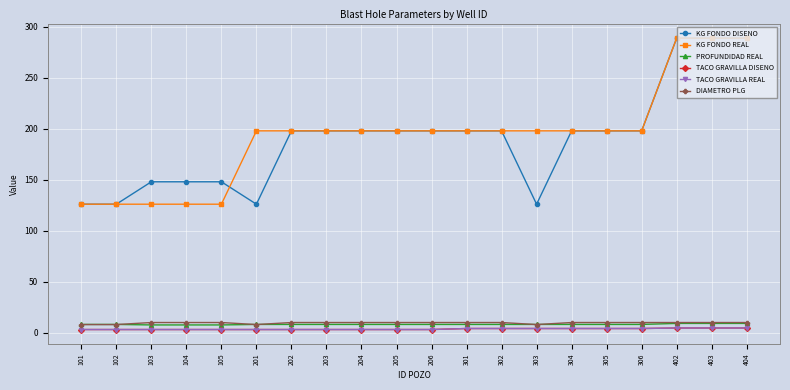

Is this an area chart (filled region under the line)?

No